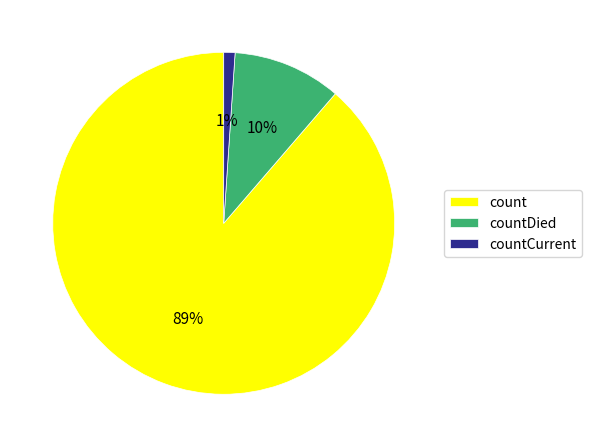

Is it true that count is 80% of the pie?

False